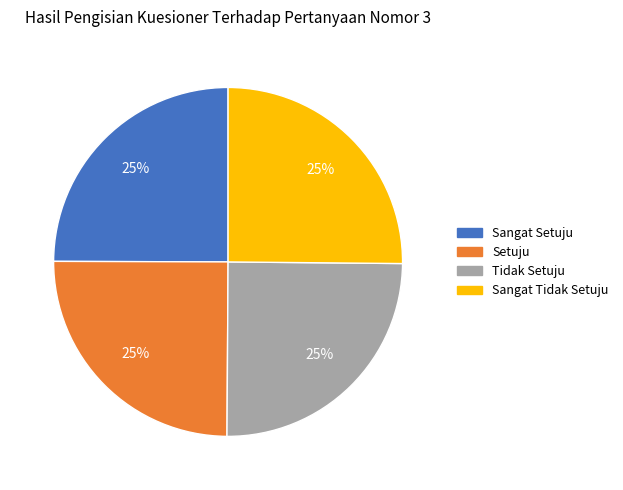

How many segments does this pie chart have?

4